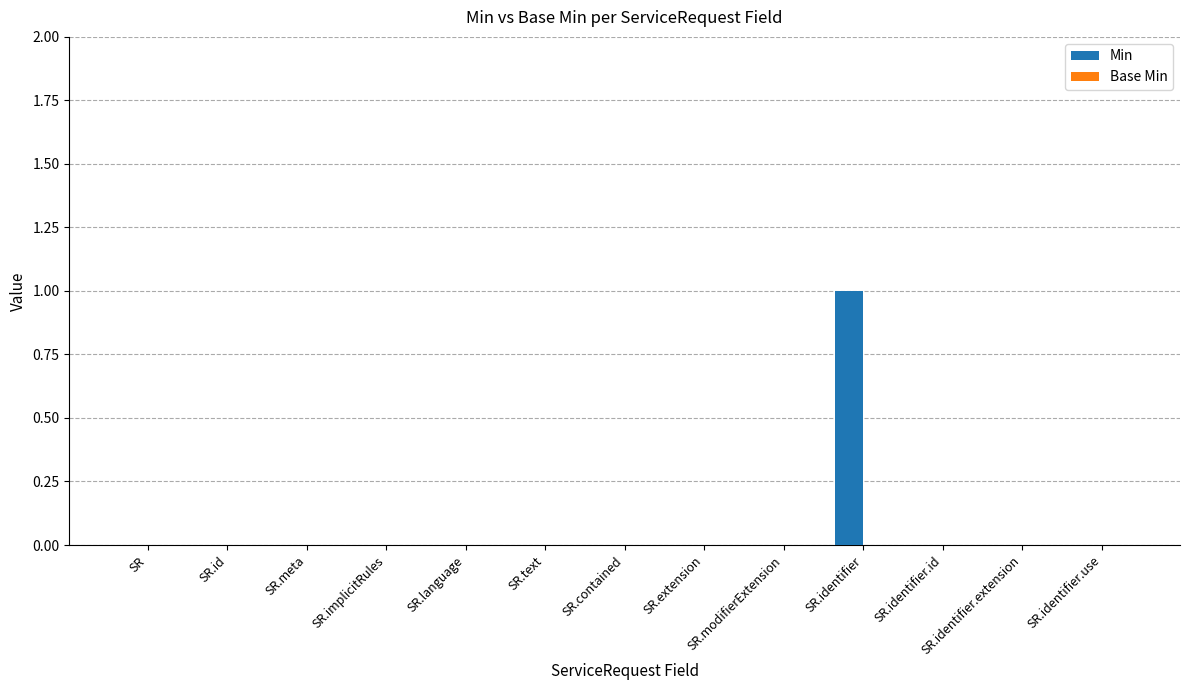

Are the bars horizontal?

No